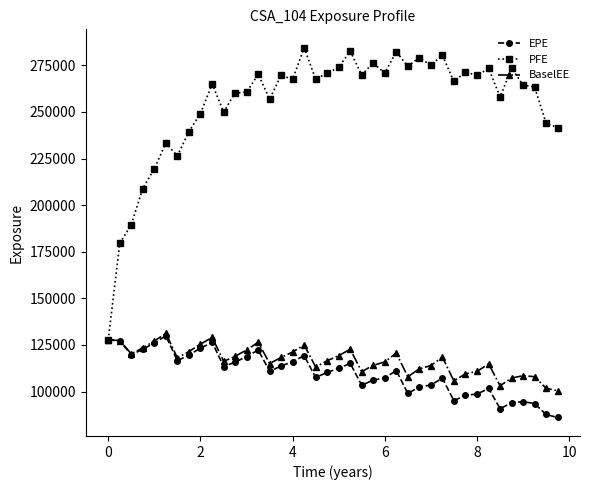

What is the value of the BaselEE point at the 12th from the left?

118856.0